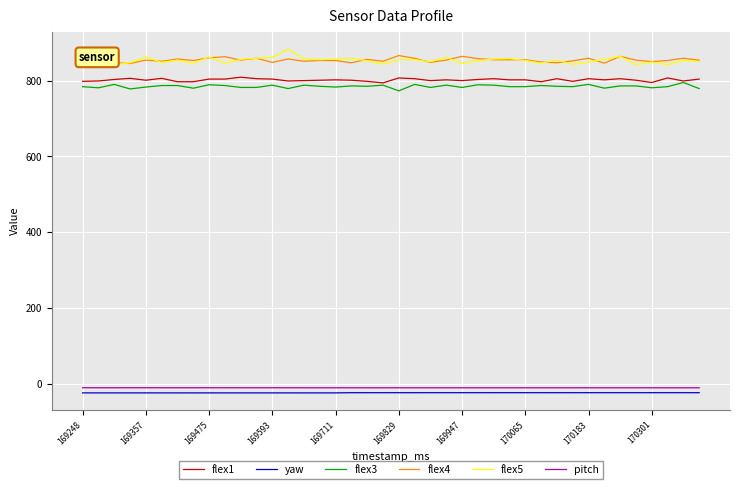

What is the minimum value for flex3?

773.0